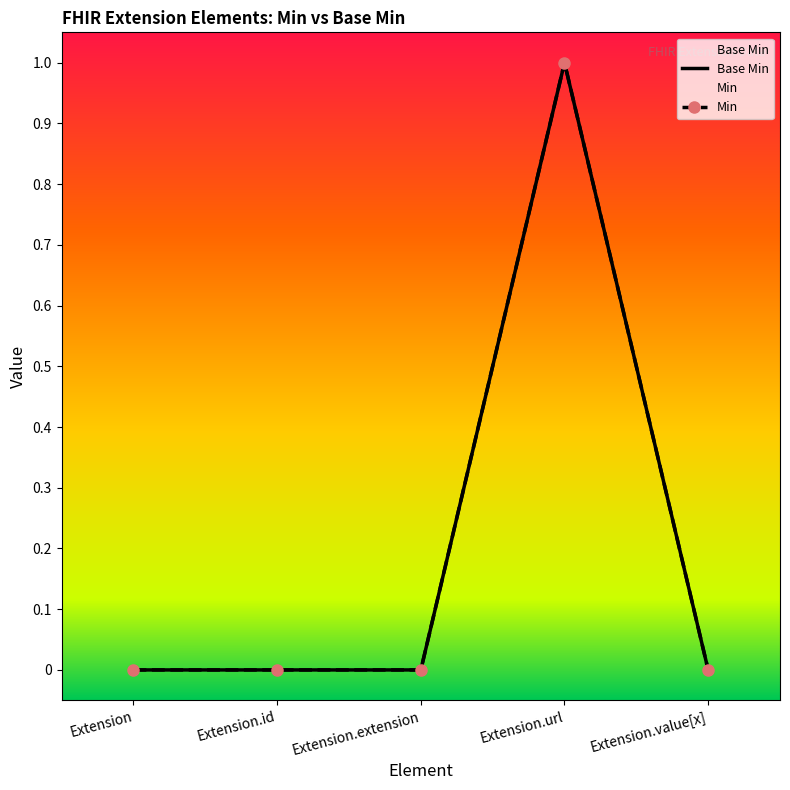

True or false: Base Min and Min cross at least once.

False